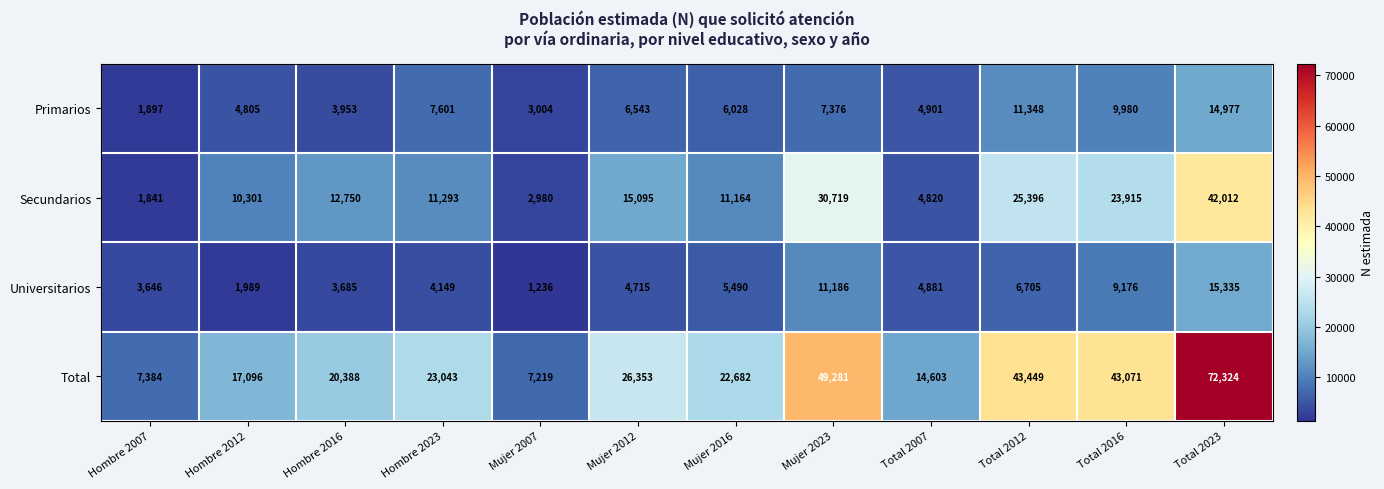

At how many categories does at least one series exceed 41940?

4